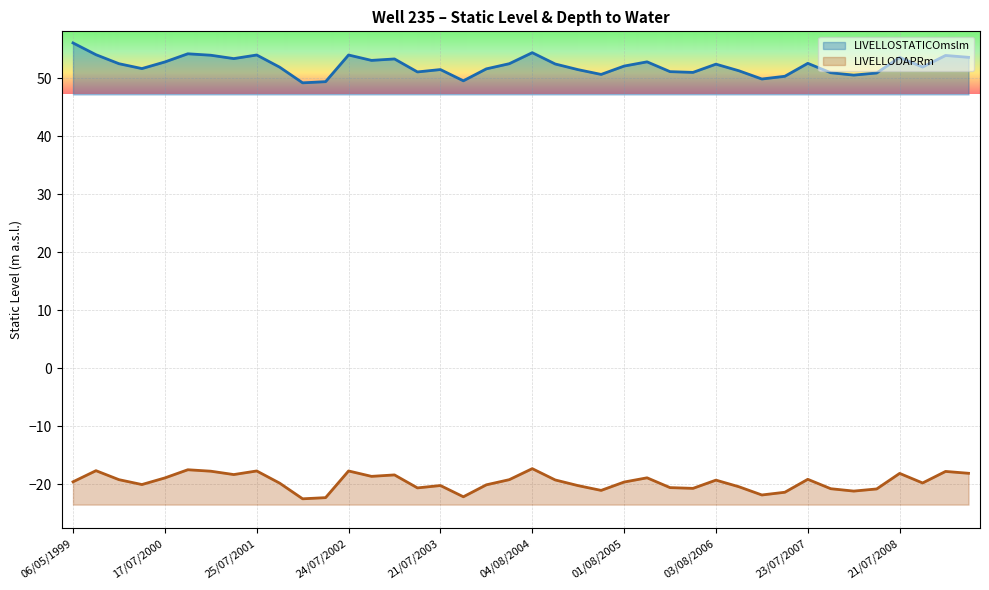

At 03/08/2006, list the series in order from largest to smallest.

LIVELLOSTATICOmslm, LIVELLODAPRm